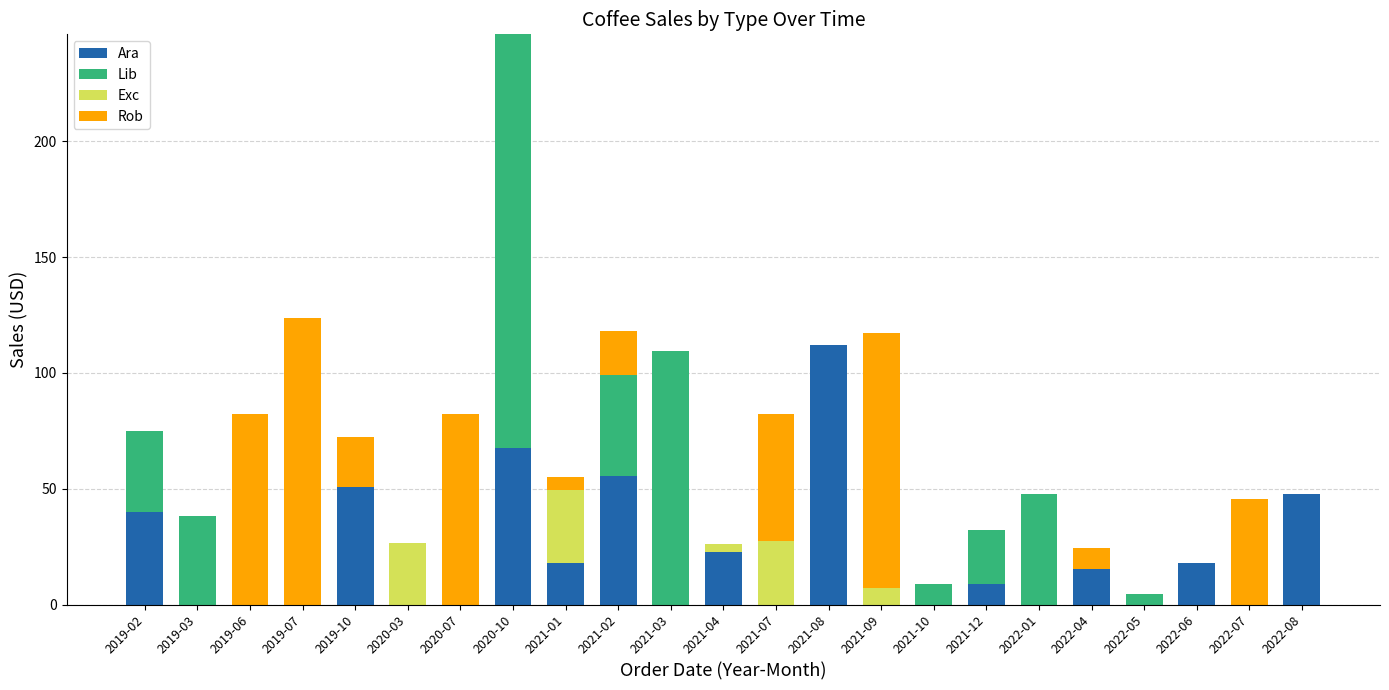

What is the highest value of the Ara series?

111.9